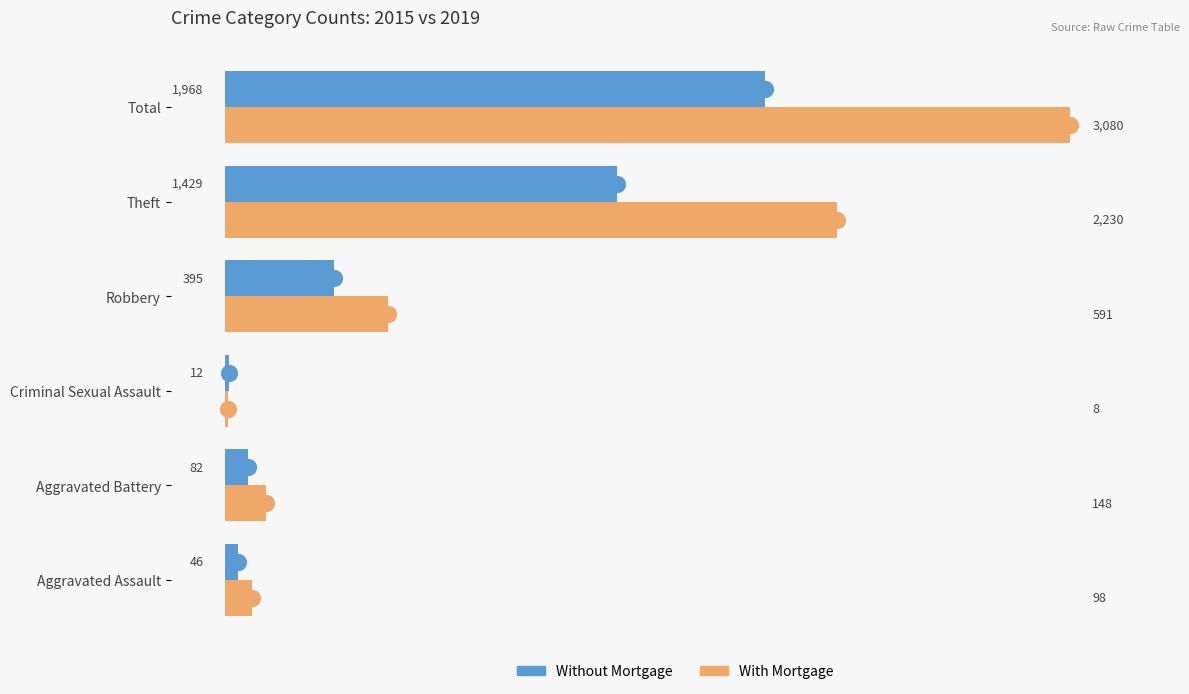

Which series has the widest spread of values?

With Mortgage